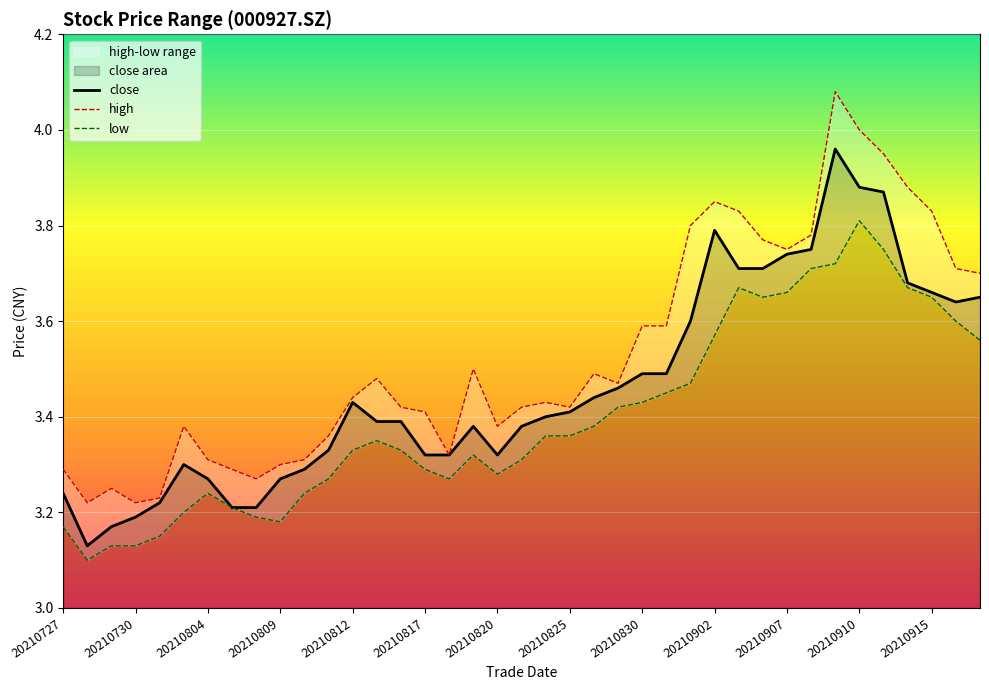

The close series shows 1.0 at 20210820. True or false?

False